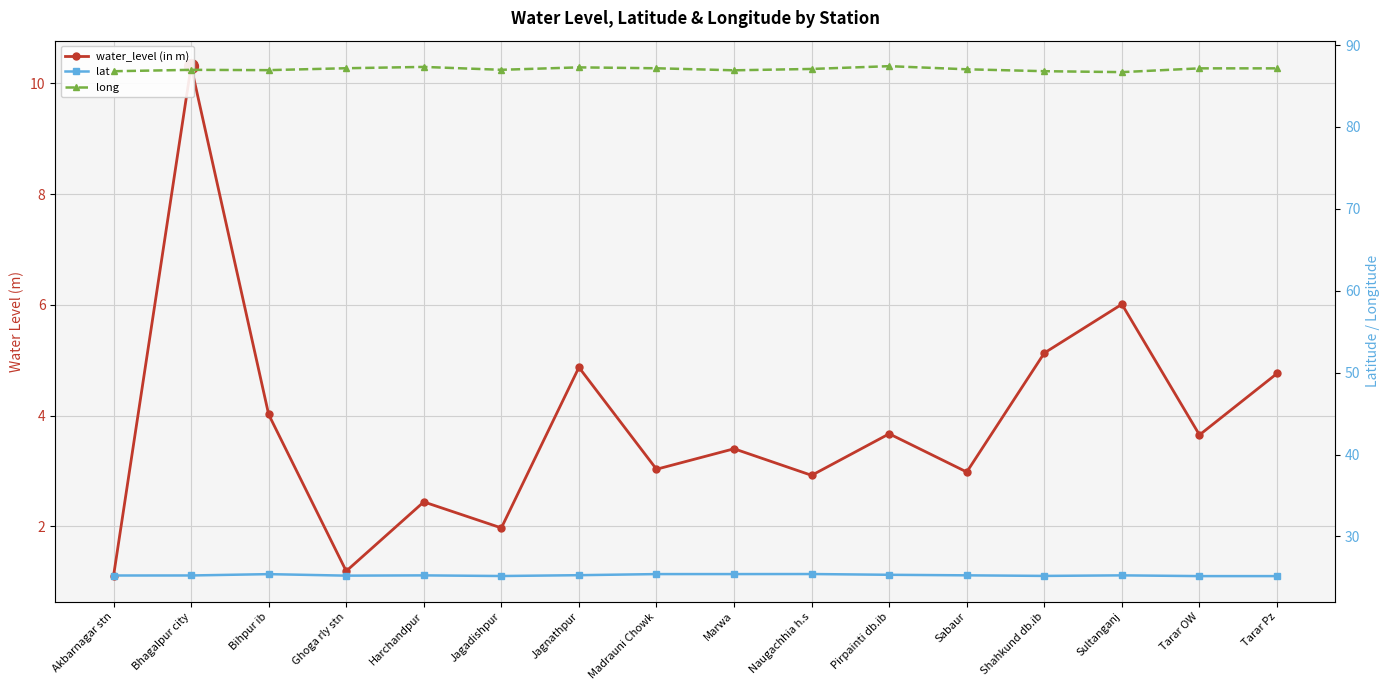

Which series changed the most between Jagnathpur and Madrauni Chowk?

water_level (in m)